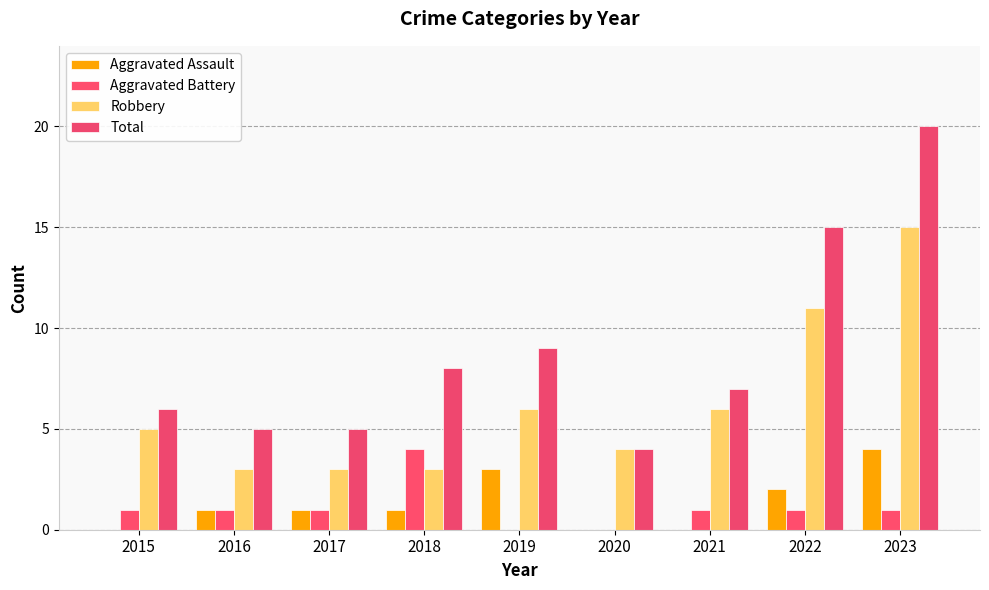

Is the value of Robbery at 2023 greater than the value of Aggravated Battery at 2022?

Yes